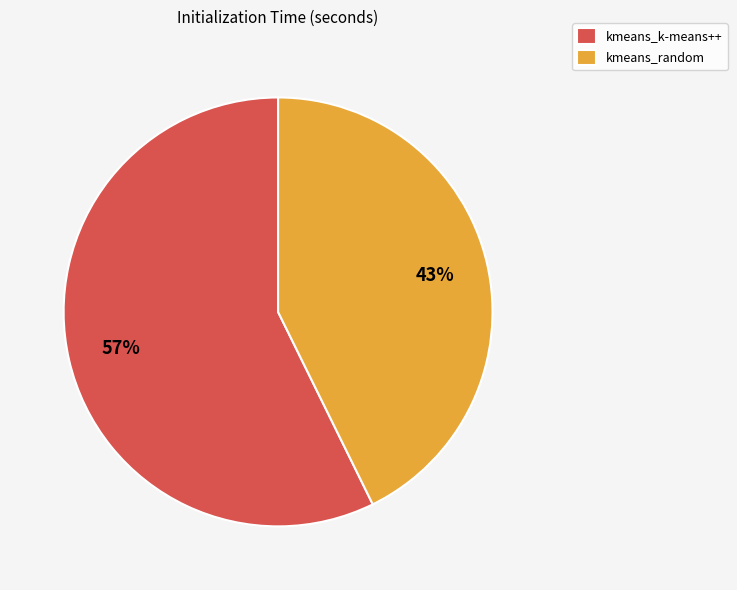

True or false: kmeans_k-means++ accounts for 65% of the total.

False